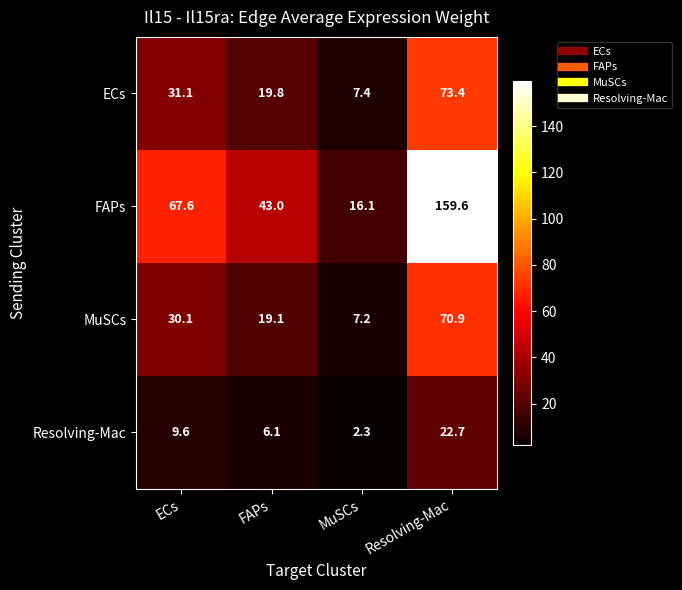

Reading left to right, extract all data points from this chart.

ECs: 31.1	19.8	7.4	73.4
FAPs: 67.6	43.0	16.1	159.6
MuSCs: 30.1	19.1	7.2	70.9
Resolving-Mac: 9.6	6.1	2.3	22.7